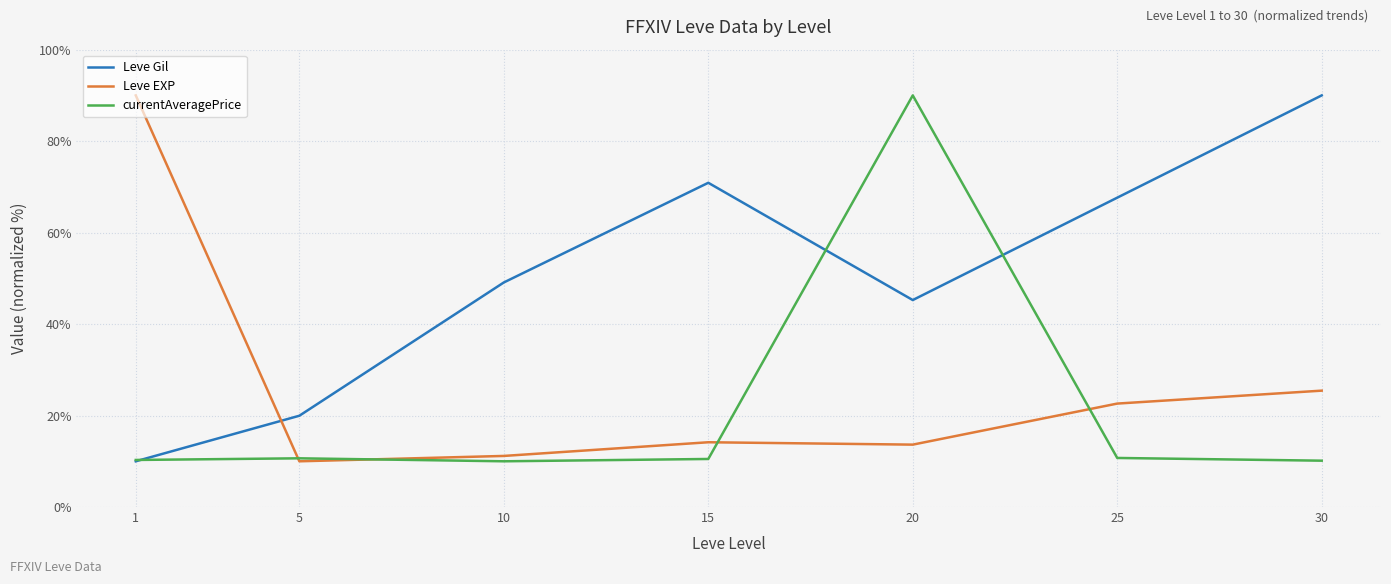

What is the spread (max minus min) of values at 15?

60.4